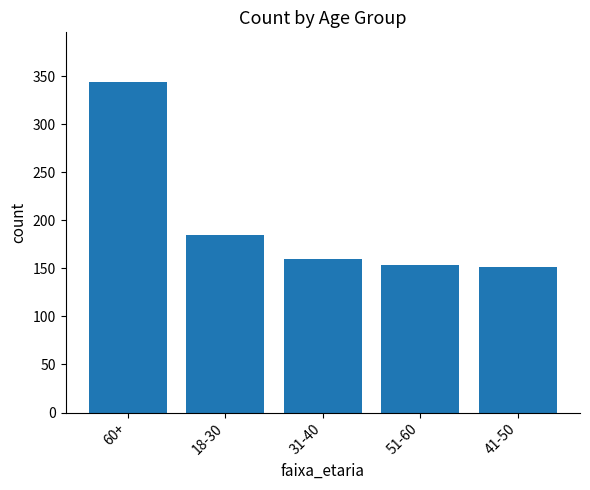

Are the bars horizontal?

No